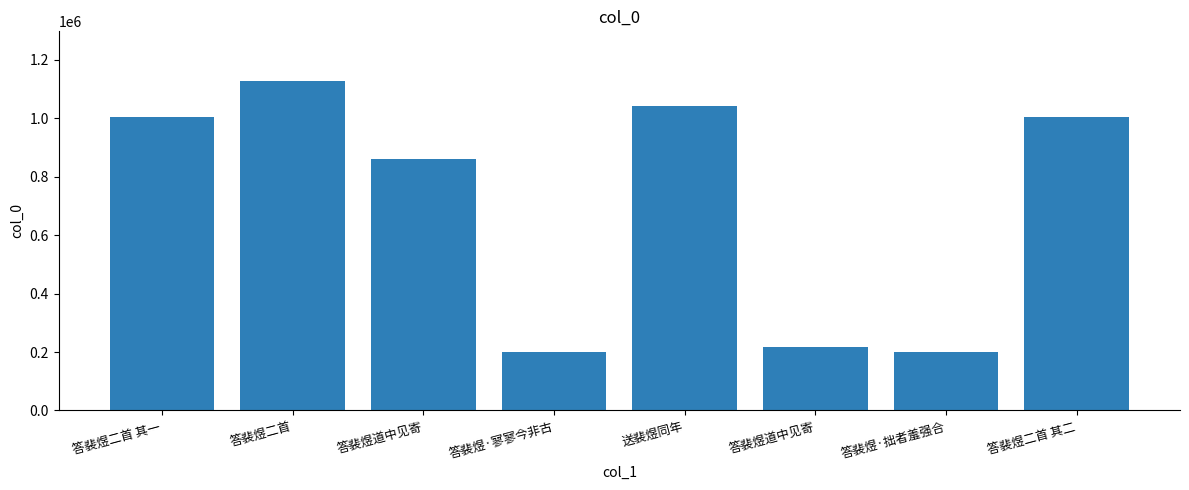

True or false: the data shows 1808538 at 答裴煜二首.

False